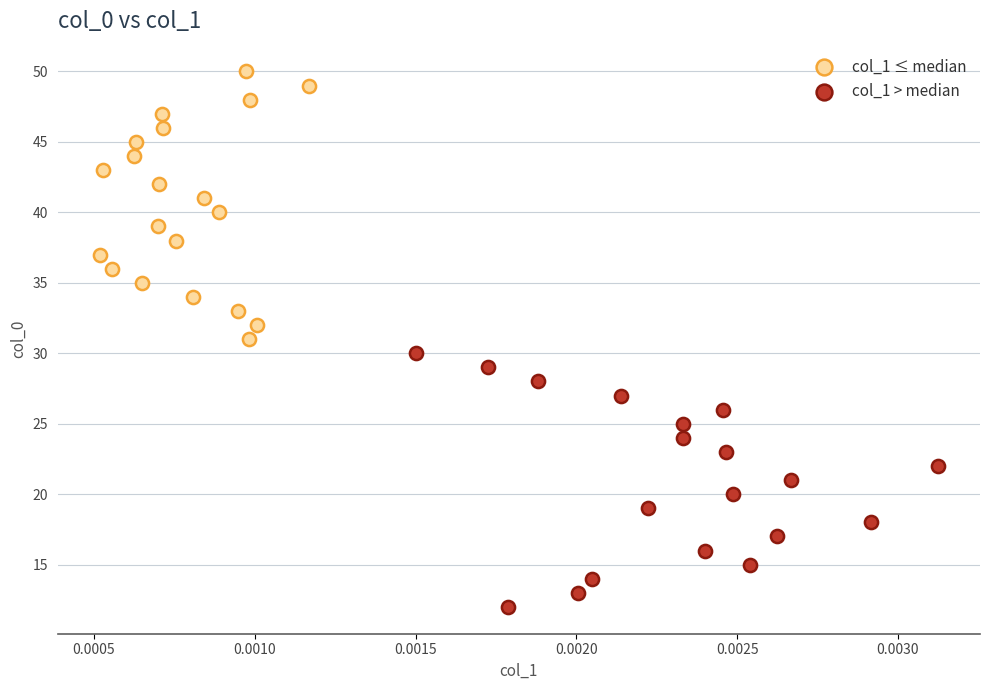

Which series reaches the minimum Y coordinate?

col_1 > median